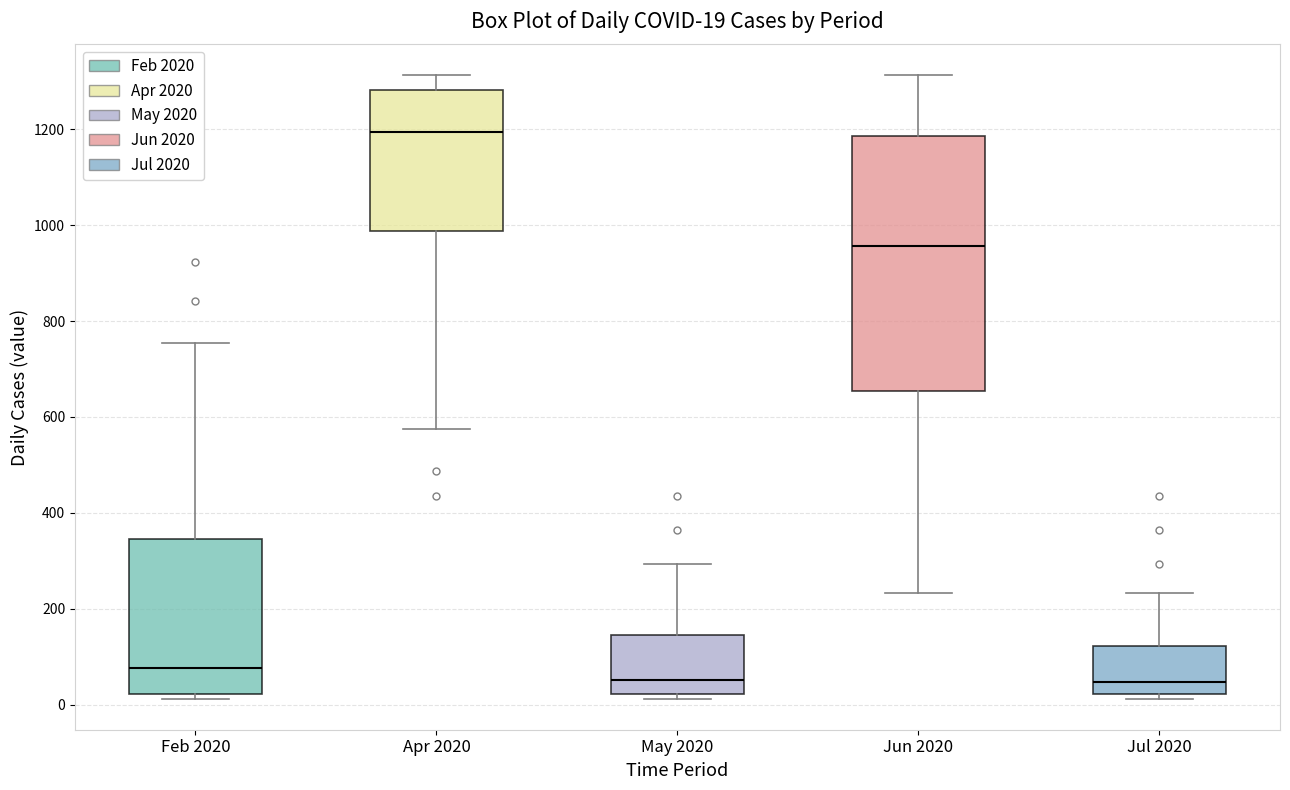

Which box has the highest median line?

Apr 2020